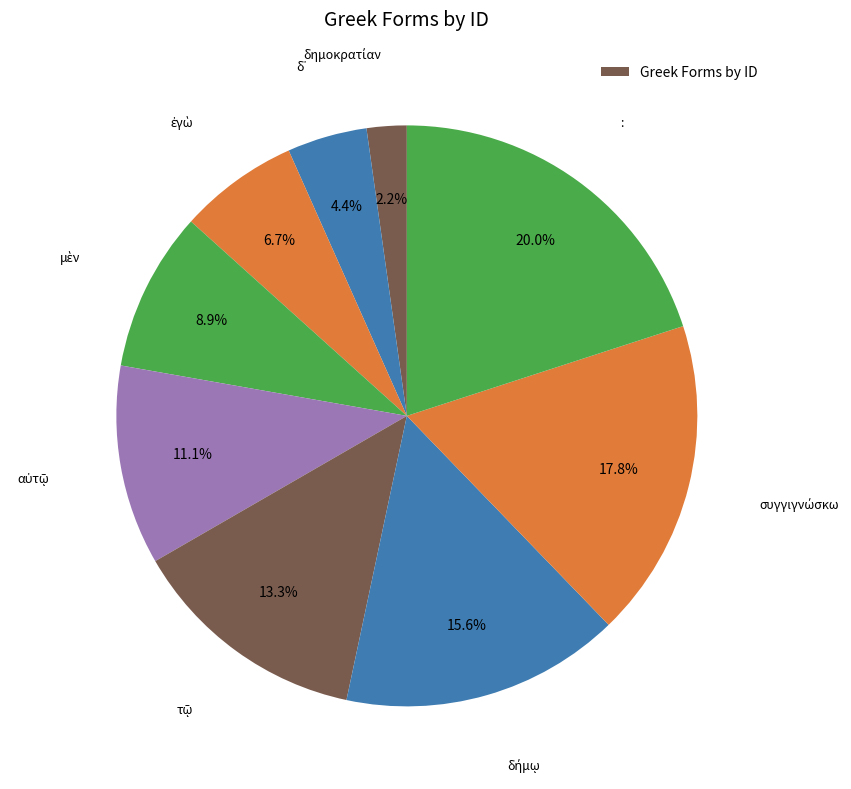

Which category has the biggest portion of the pie?

: